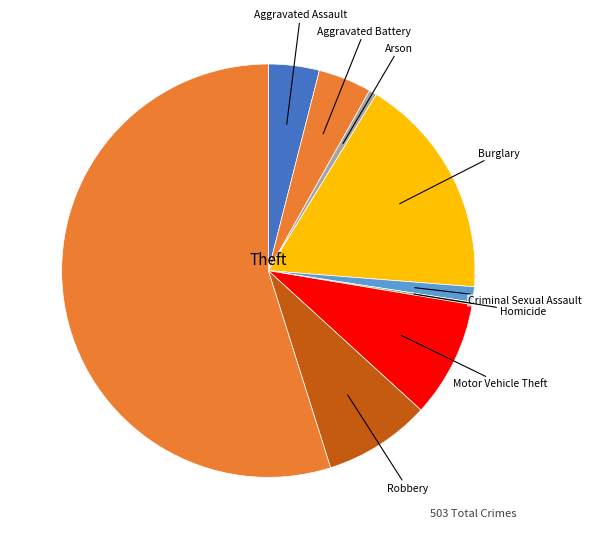

Combined, do Theft and Motor Vehicle Theft account for over 50%?

Yes